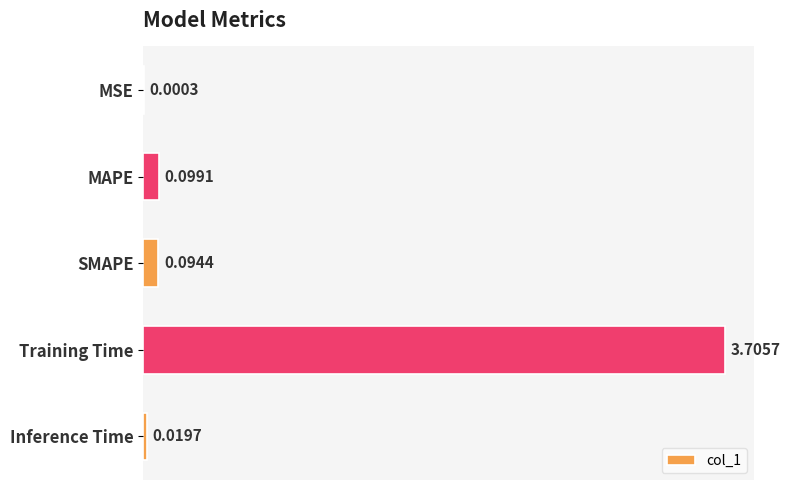

At which label is the value closest to 1?

MAPE